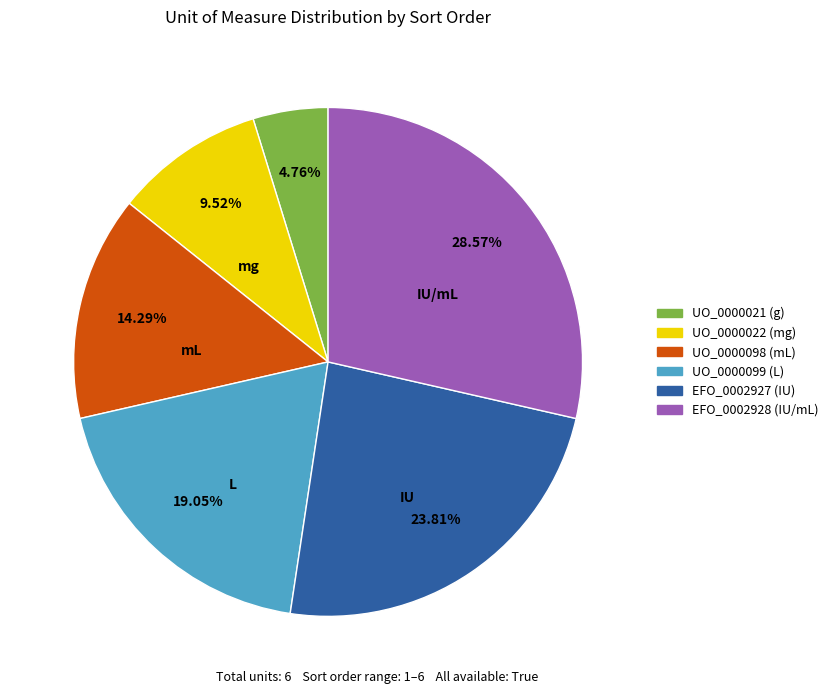

Approximately how many times larger is the value at UO_0000022 compared to EFO_0002928?

0.3